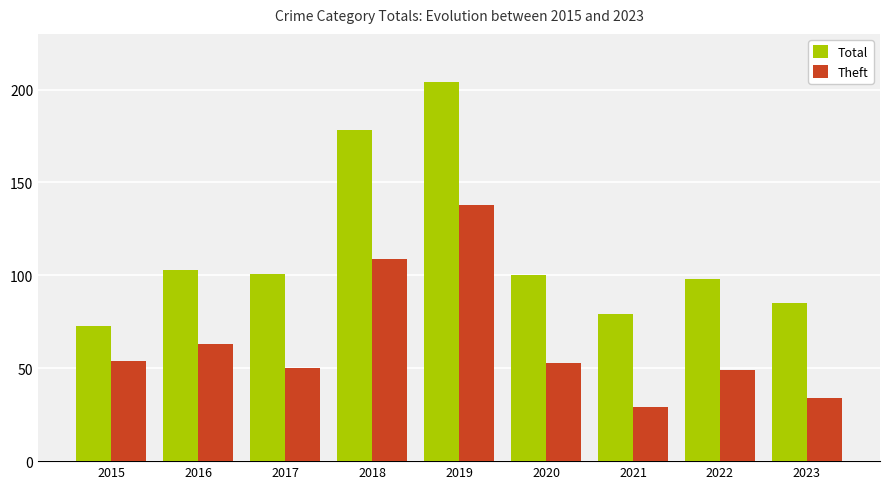

At 2020, list the series in order from largest to smallest.

Total, Theft